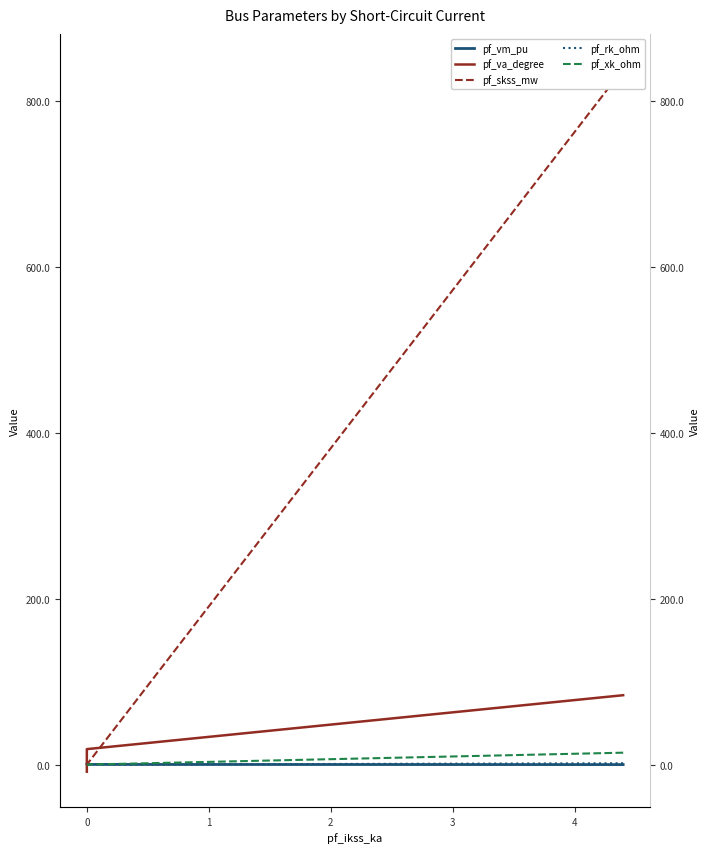

Is this an area chart (filled region under the line)?

No